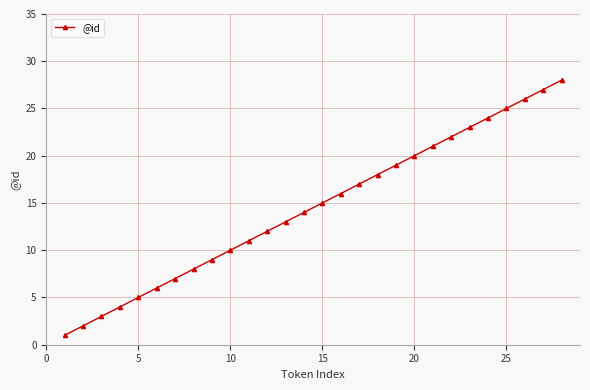

What is the greatest value displayed?

28